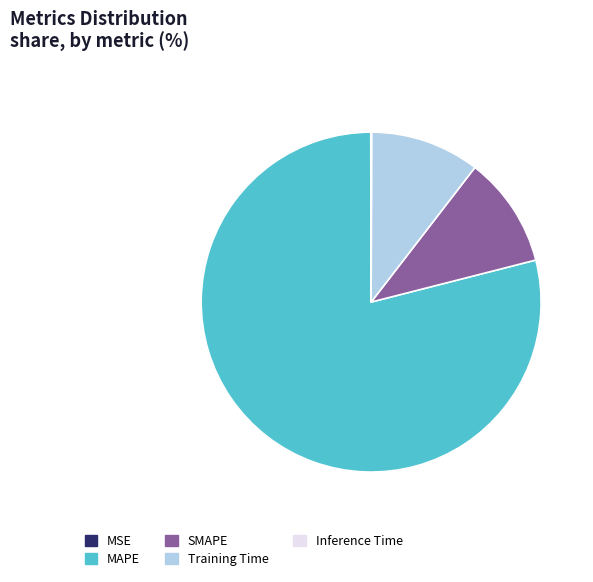

Which category has the biggest portion of the pie?

MAPE